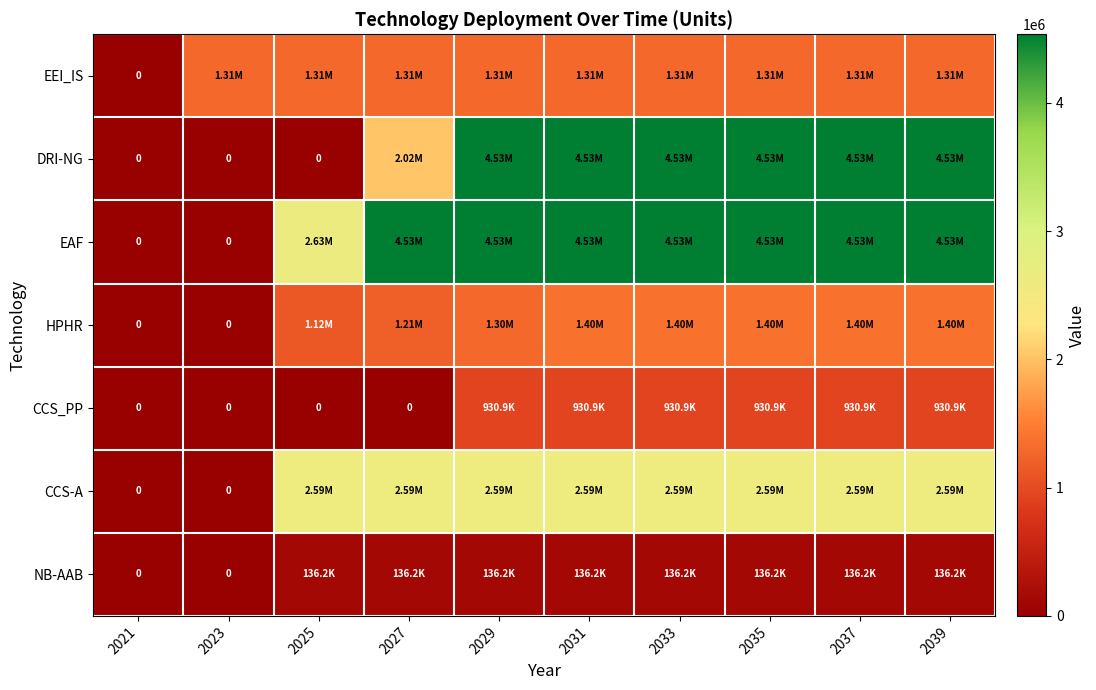

Where is EAF nearest to the value 2267333?

2025